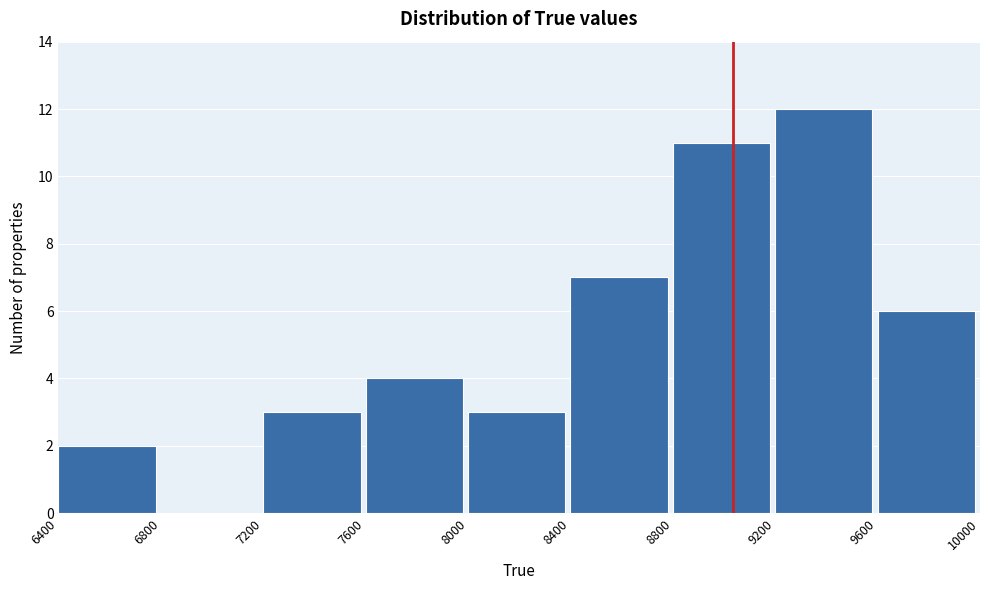

Reading left to right, list every bar in this chart as the range it spans on the x-axis followed by its height. The values are not printed on the chart, so give them approximately, as read against the axis.

6400 to 6800: 2
6800 to 7200: 0
7200 to 7600: 3
7600 to 8000: 4
8000 to 8400: 3
8400 to 8800: 7
8800 to 9200: 11
9200 to 9600: 12
9600 to 10000: 6